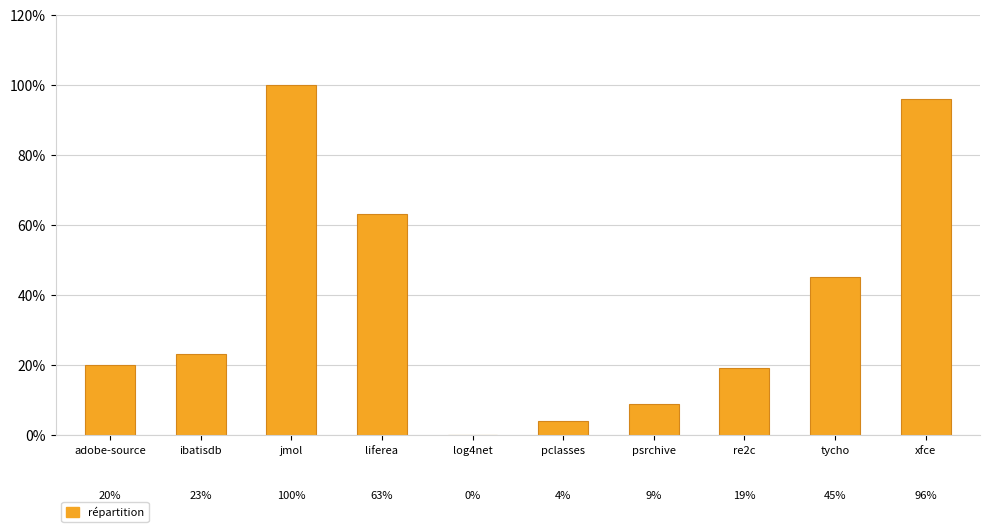

What is the label of the 4th bar from the right?

psrchive